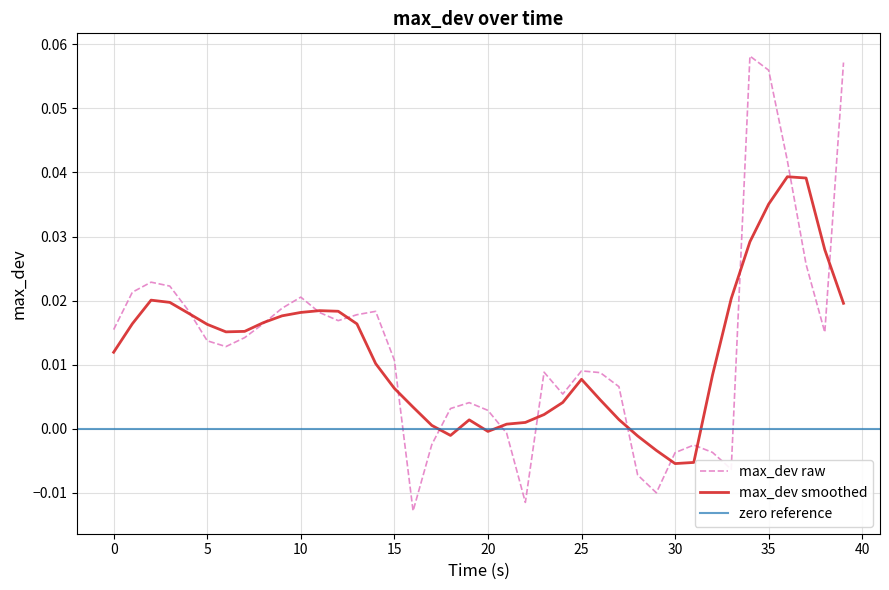

What is the sum of all values?

0.5